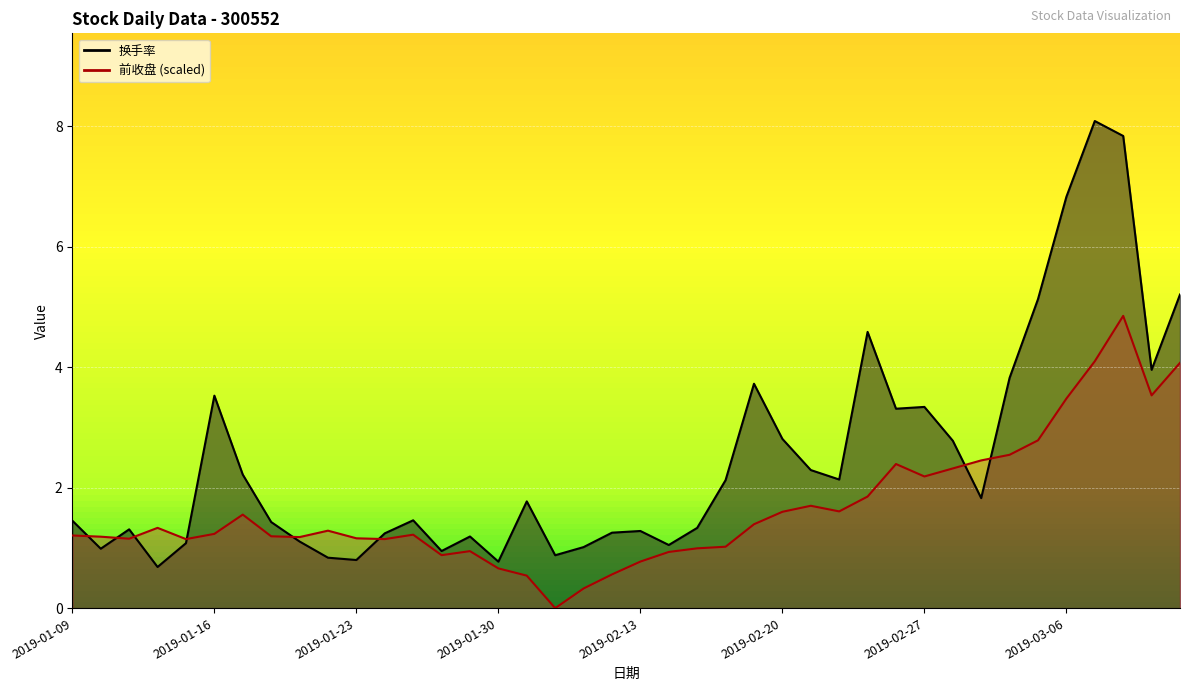

What is the average value of the 前收盘 series?

1.7